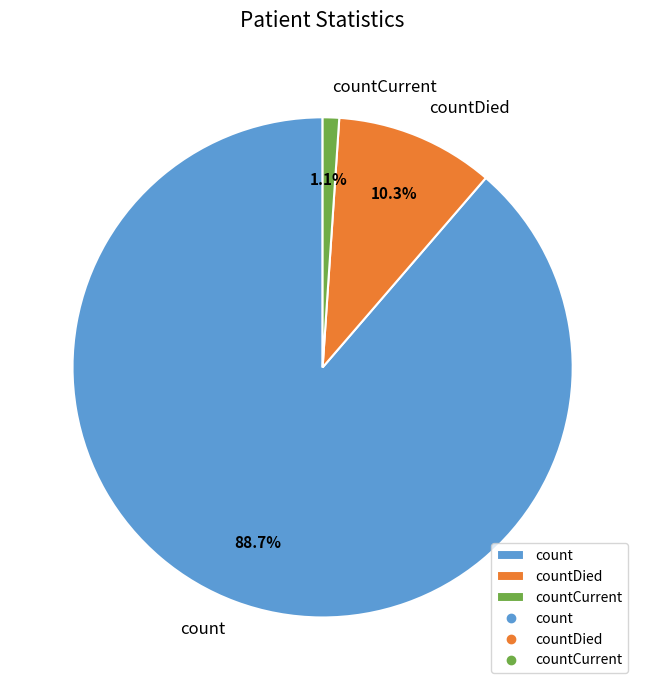

Rank the categories by value from highest to lowest.

count, countDied, countCurrent